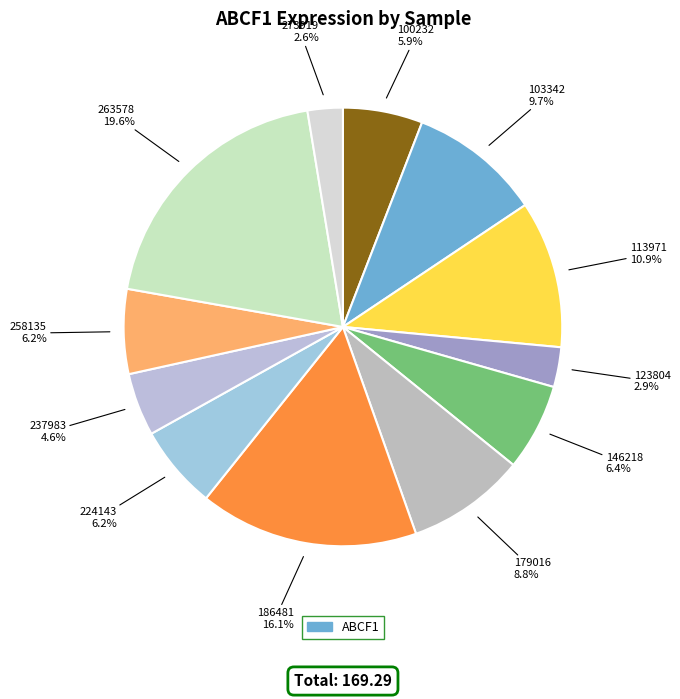

How many slices are in this pie chart?

12